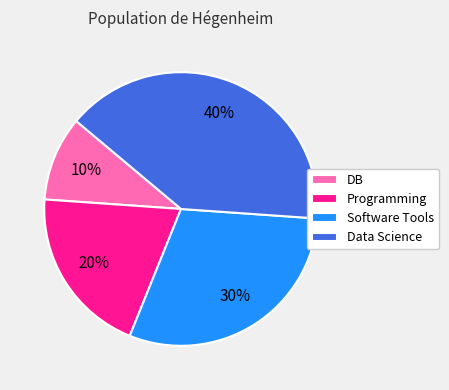

Is the sum of Software Tools and DB greater than half?

No